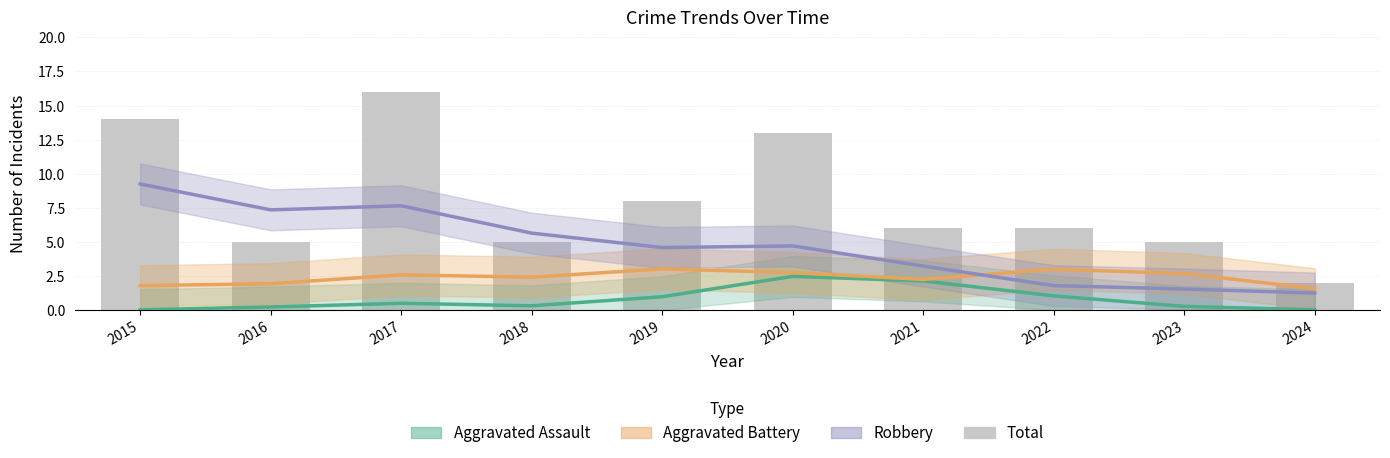

Reading right to left, list all the values displayed in this chart.

Aggravated Assault: 2024=0.0	2023=0.3	2022=1.0	2021=2.1	2020=2.5	2019=1.0	2018=0.3	2017=0.5	2016=0.2	2015=0.0
Aggravated Battery: 2024=1.6	2023=2.7	2022=3.0	2021=2.3	2020=2.8	2019=3.0	2018=2.4	2017=2.6	2016=1.9	2015=1.8
Robbery: 2024=1.3	2023=1.5	2022=1.8	2021=3.2	2020=4.7	2019=4.6	2018=5.6	2017=7.6	2016=7.3	2015=9.2
Total: 2024=2.0	2023=5.0	2022=6.0	2021=6.0	2020=13.0	2019=8.0	2018=5.0	2017=16.0	2016=5.0	2015=14.0